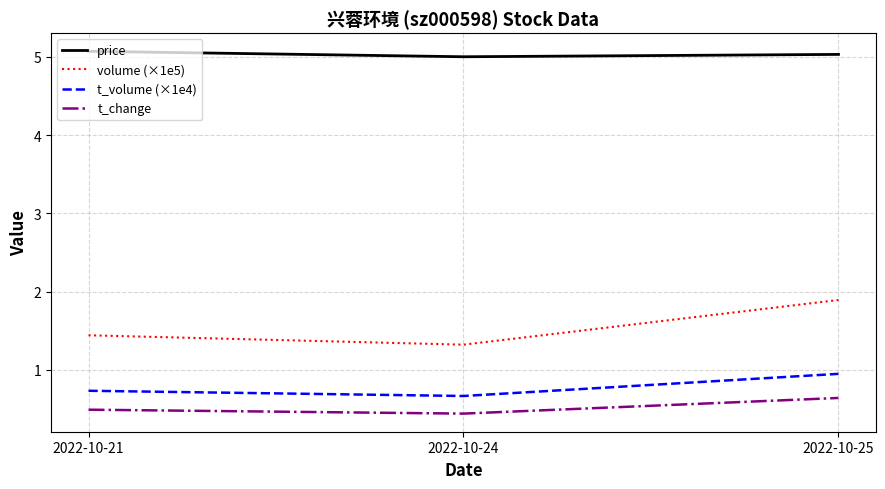

Rank the series at 2022-10-24 from lowest to highest value.

t_change, t_volume (×1e4), volume (×1e5), price